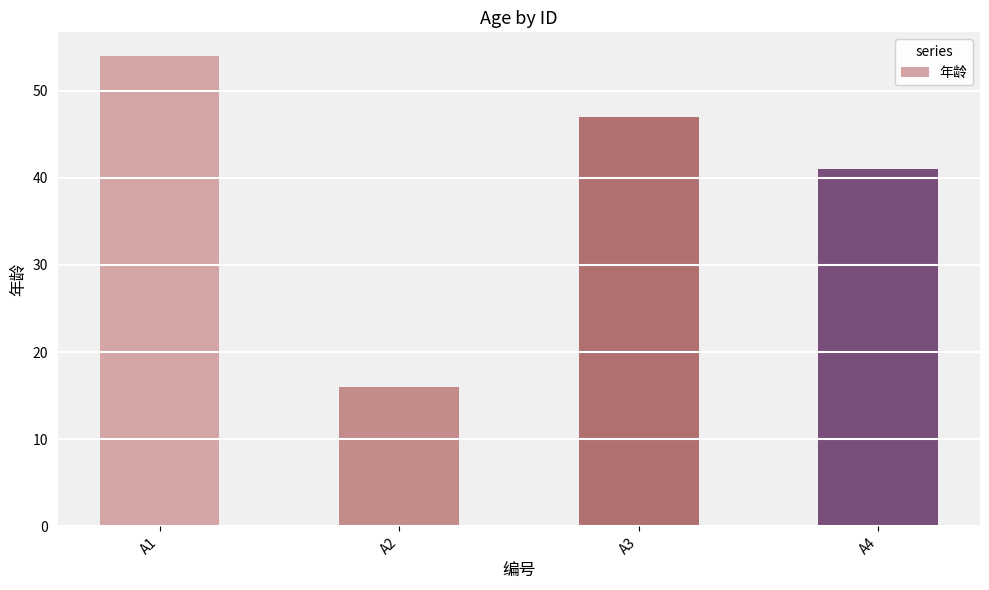

Between A1 and A2, which is larger?

A1